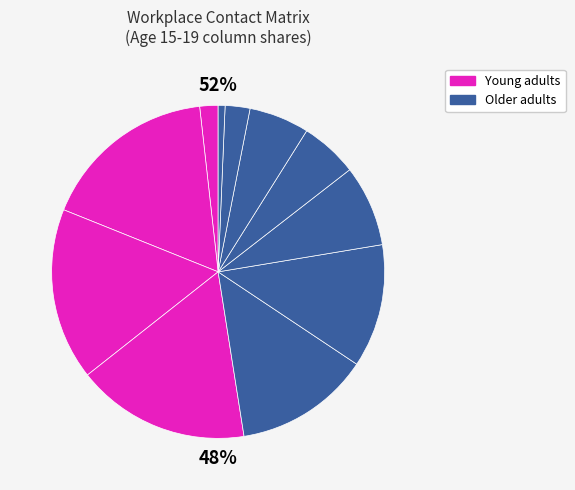

Count the number of slices in the pie.

11